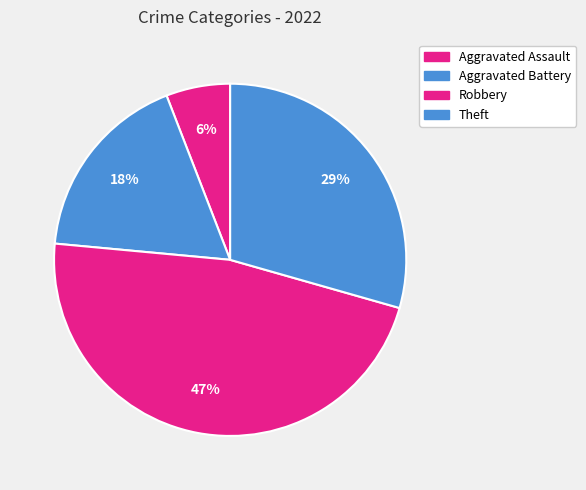

To the nearest percent, what is the combined percentage of Theft and Aggravated Assault?

35%